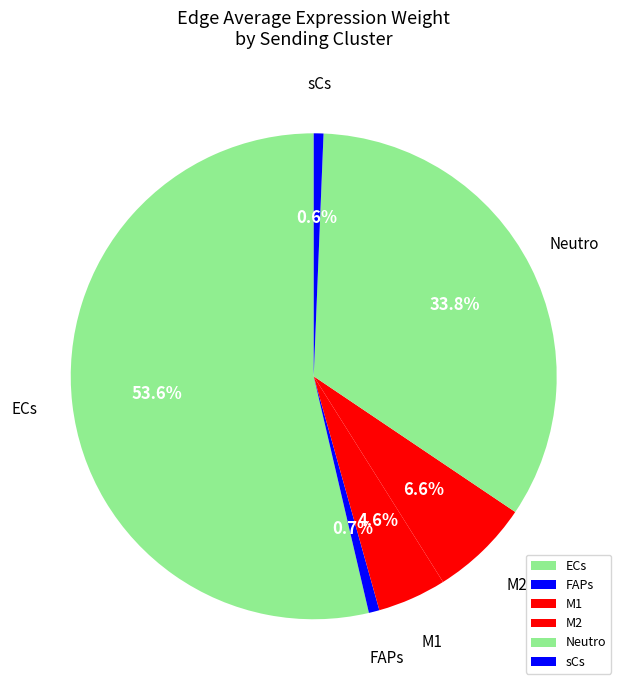

What percentage is the Neutro slice, to the nearest percent?

34%